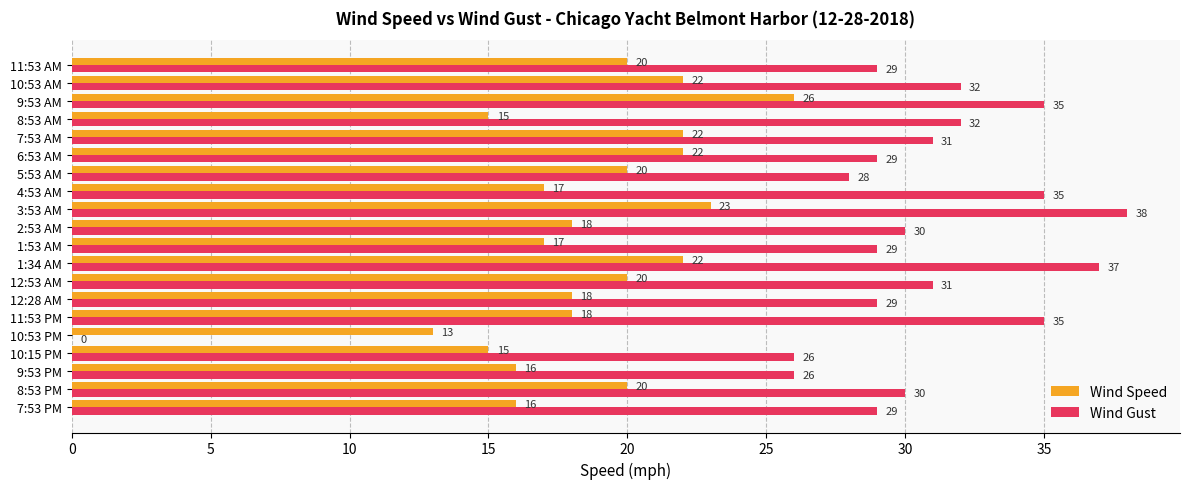

Is it true that Wind Gust equals 47 at 2:53 AM?

False